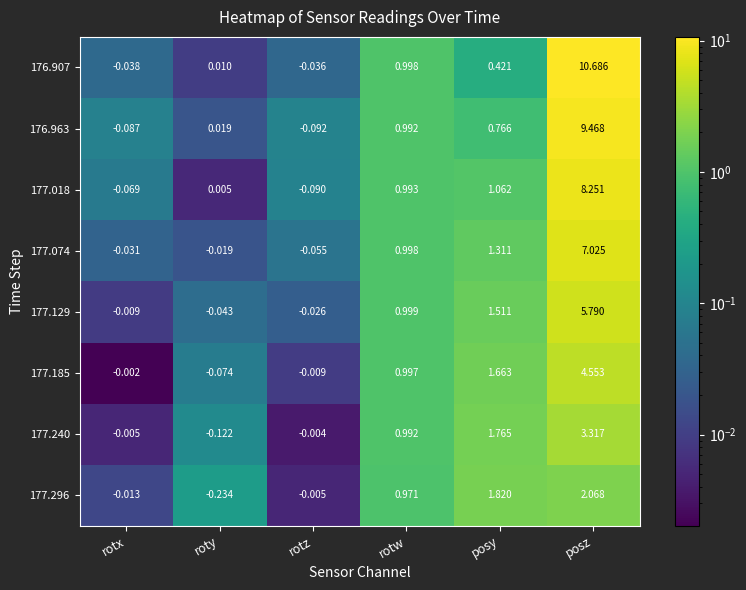

How many data points does each series have?

6